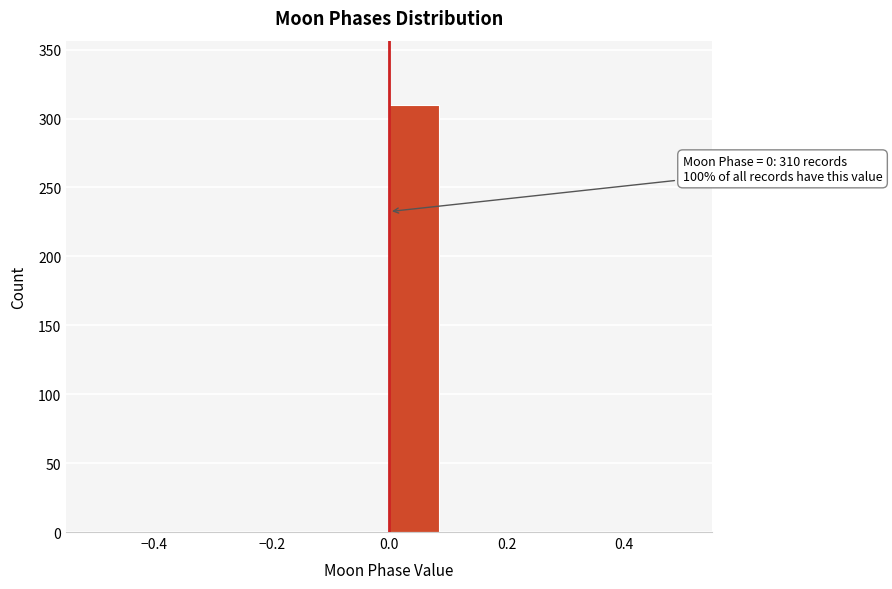

Over which range of the x-axis is the bar tallest?

0.0 to 0.1